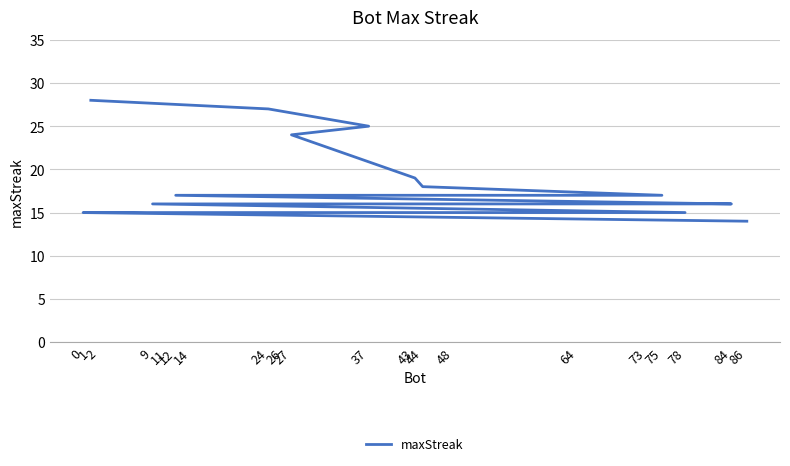

True or false: there are more than 2 points higher than both neighbors.

False